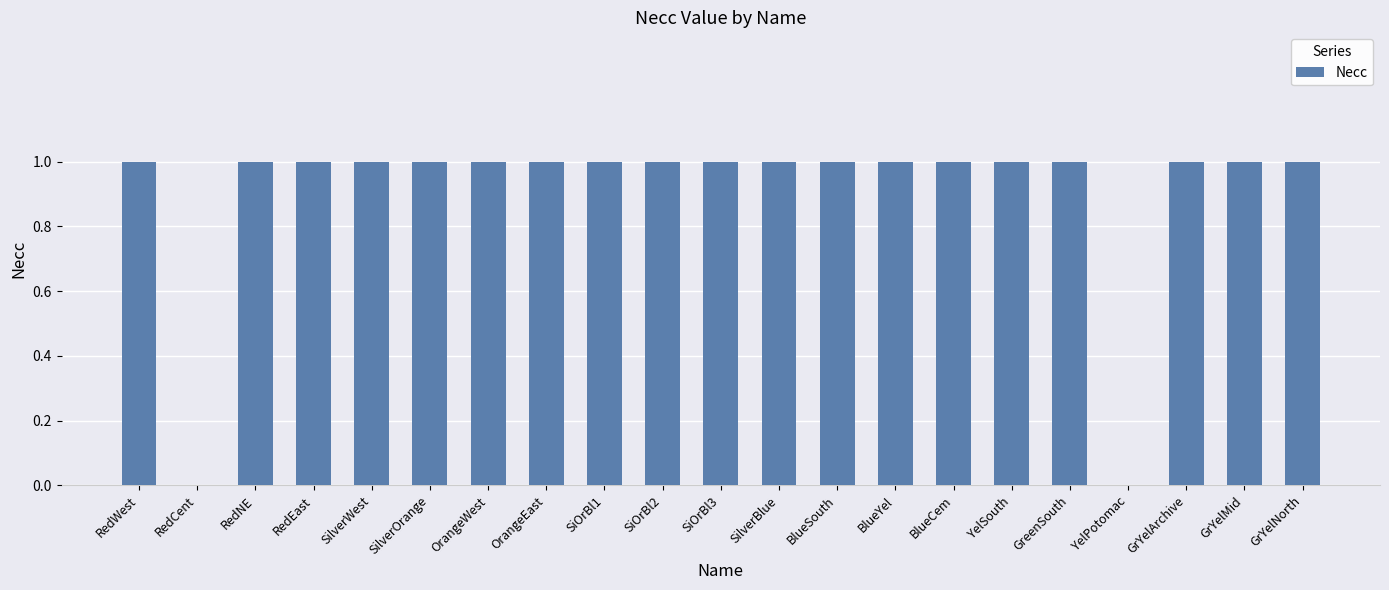

What is the ratio of the value at RedNE to the value at BlueYel?

1.0